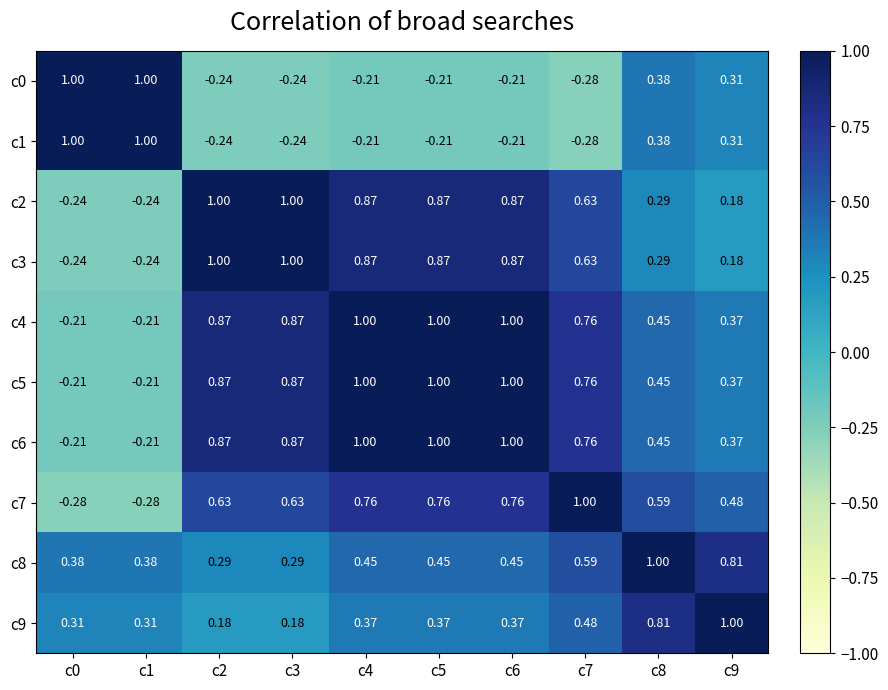

How many positive values does the c4 series have?

8